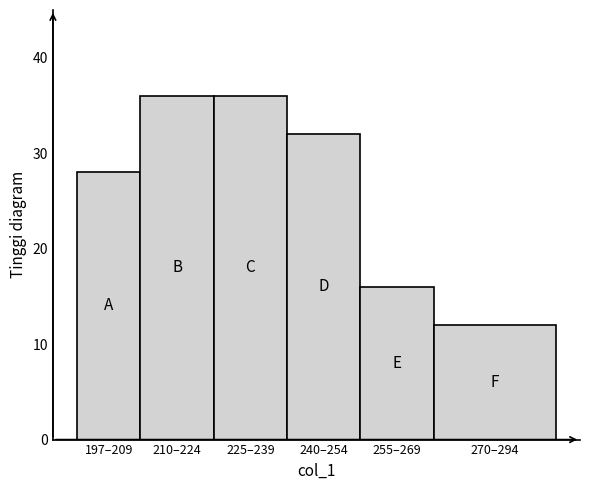

Reading left to right, list all the values displayed in this chart.

28	36	36	32	16	12